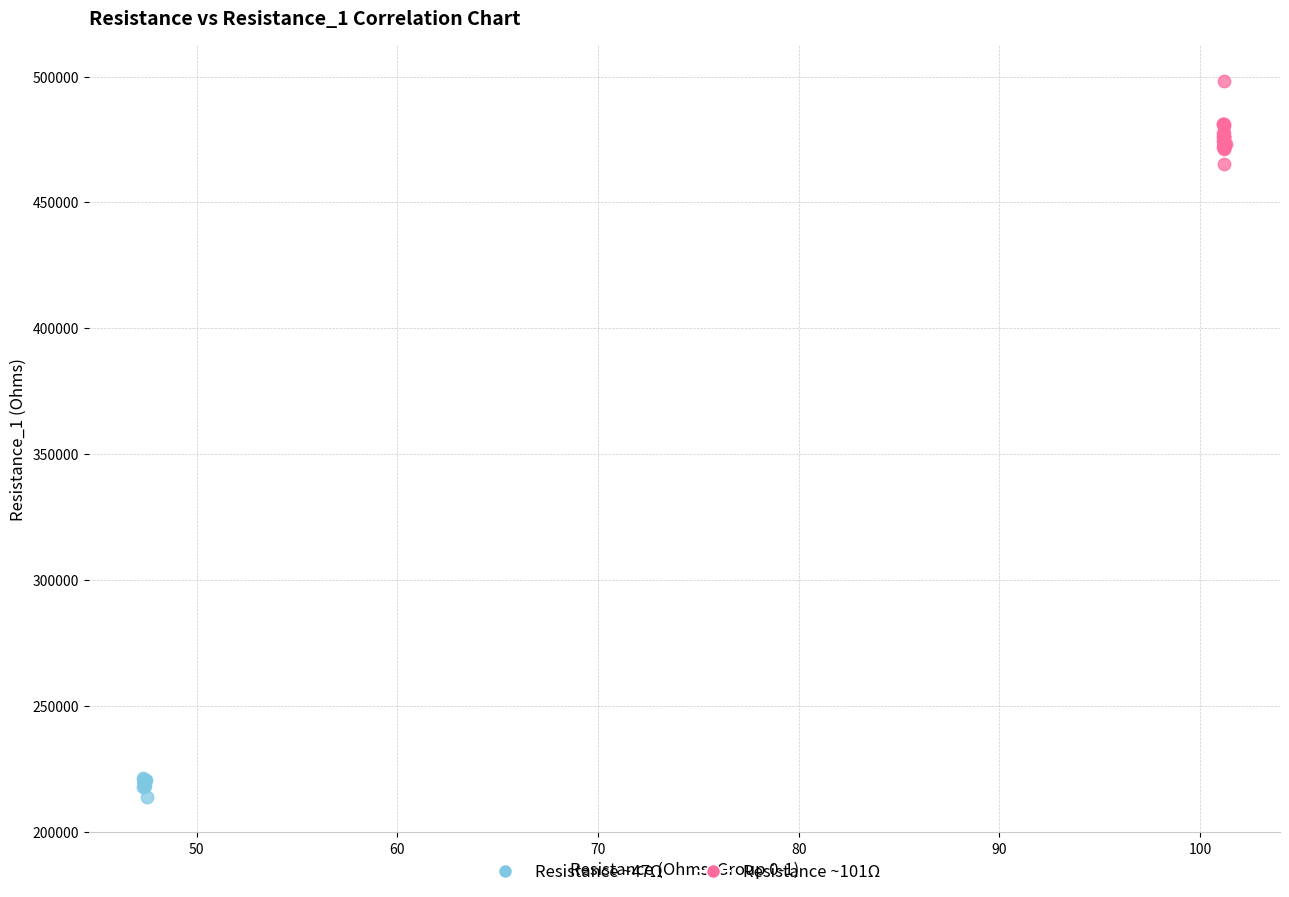

What are all the series names shown in the legend?

Resistance ~47Ω, Resistance ~101Ω